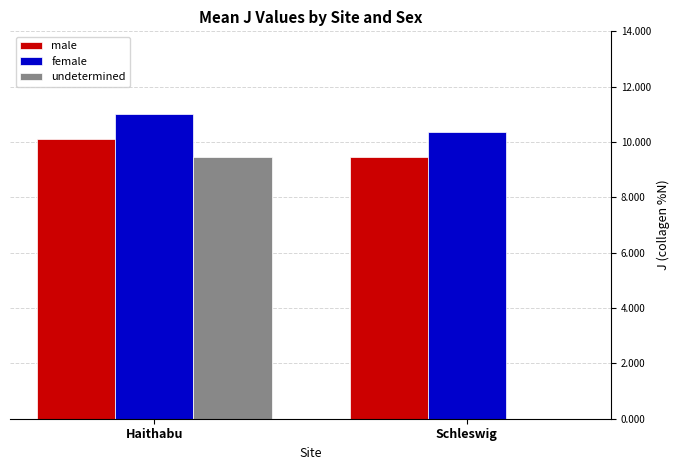

What is the sum of the male values at Schleswig and Haithabu?

19.6